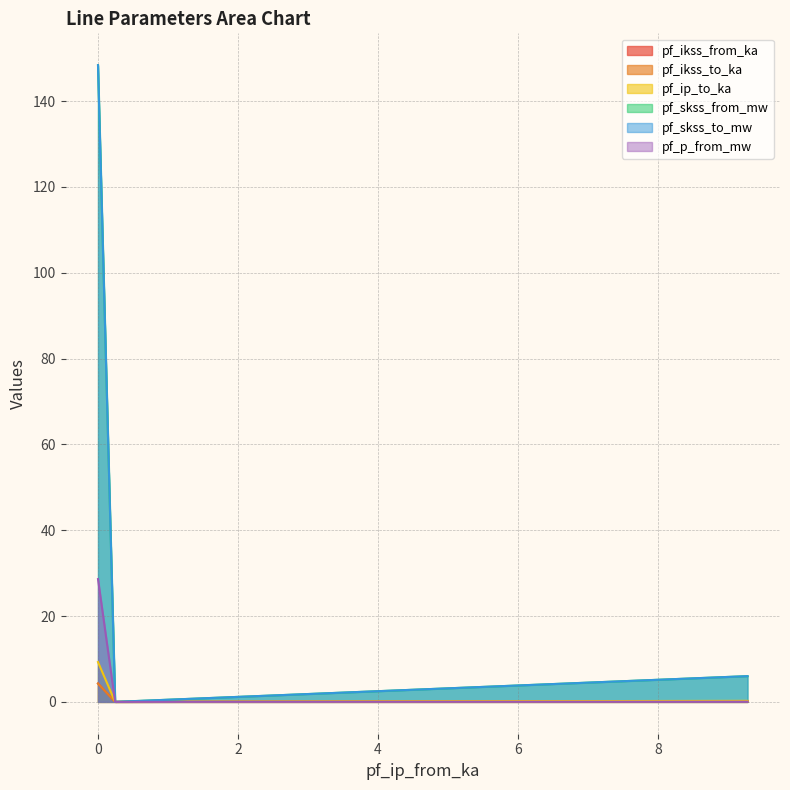

Which series has the largest total across all categories?

pf_skss_to_mw